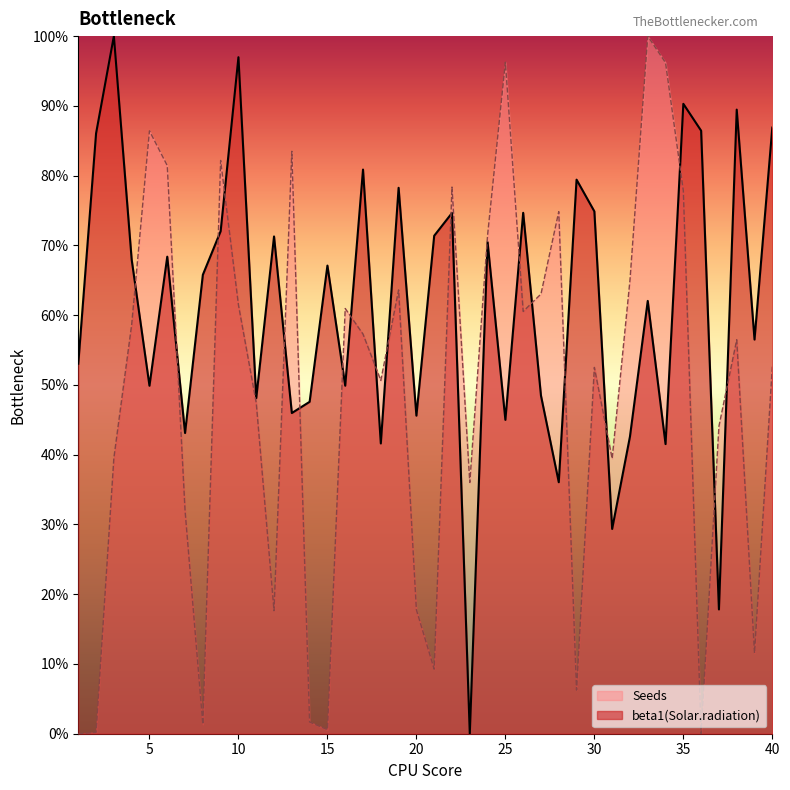

Reading left to right, list all the values displayed in this chart.

beta1(Solar.radiation): 0.5	0.9	1.0	0.7	0.5	0.7	0.4	0.7	0.7	1.0	0.5	0.7	0.5	0.5	0.7	0.5	0.8	0.4	0.8	0.5	0.7	0.7	0.0	0.7	0.4	0.7	0.5	0.4	0.8	0.7	0.3	0.4	0.6	0.4	0.9	0.9	0.2	0.9	0.6	0.9
Seeds: 0.0	0.0	0.4	0.6	0.9	0.8	0.3	0.0	0.8	0.6	0.5	0.2	0.8	0.0	0.0	0.6	0.6	0.5	0.6	0.2	0.1	0.8	0.4	0.7	1.0	0.6	0.6	0.7	0.1	0.5	0.4	0.6	1.0	1.0	0.8	0.0	0.4	0.6	0.1	0.5